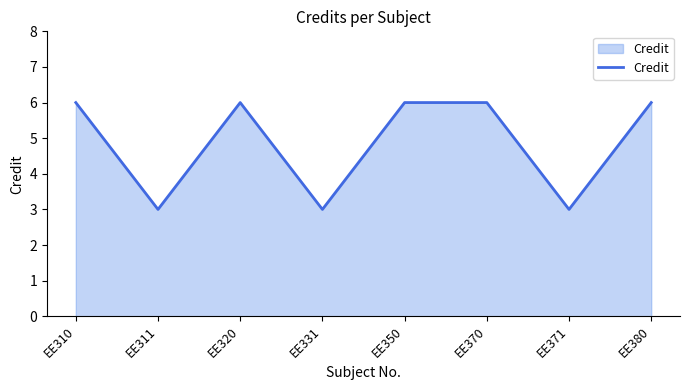

What is the sum of all values?

39